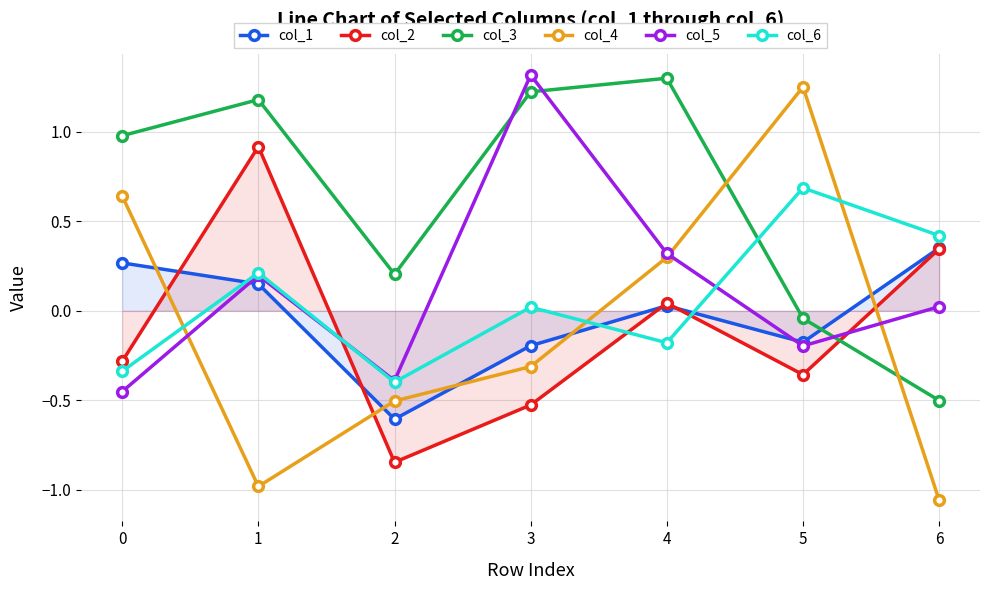

Which has a higher value, 6 or 0?

6